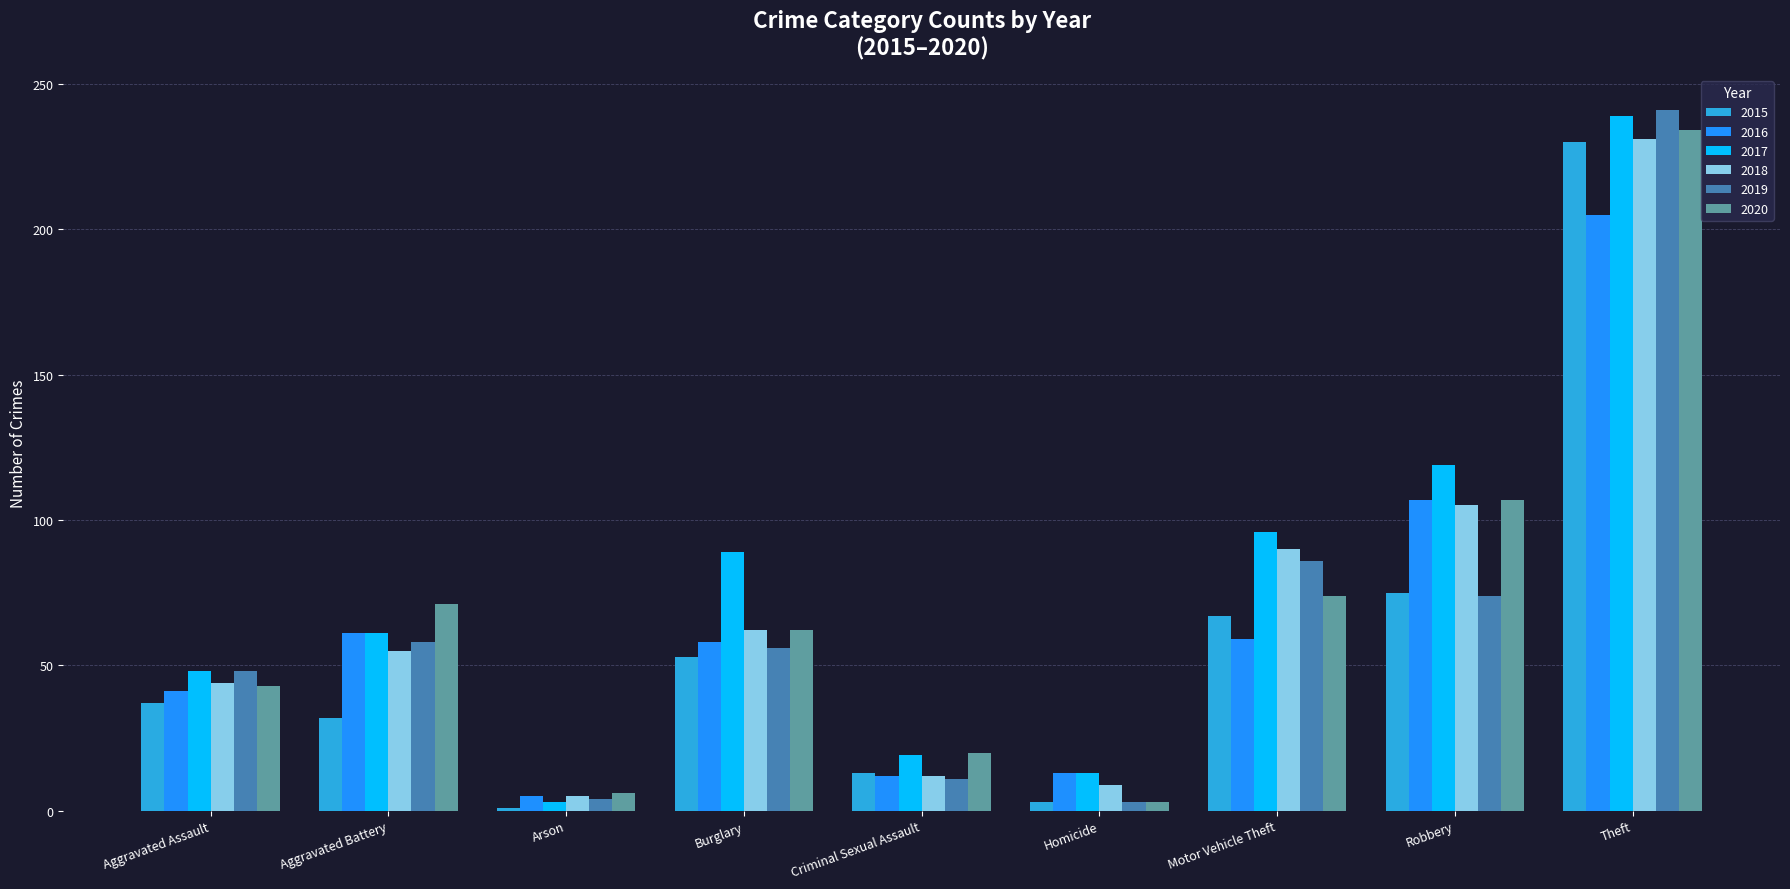

Rank the categories by 2017 value from highest to lowest.

Theft, Robbery, Motor Vehicle Theft, Burglary, Aggravated Battery, Aggravated Assault, Criminal Sexual Assault, Homicide, Arson